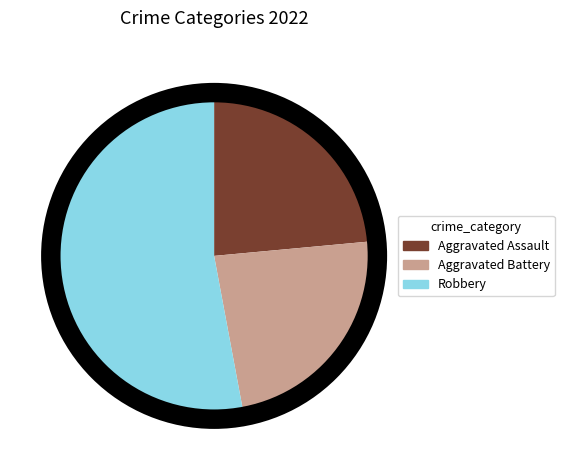

Is there any slice that represents more than half of the pie?

Yes